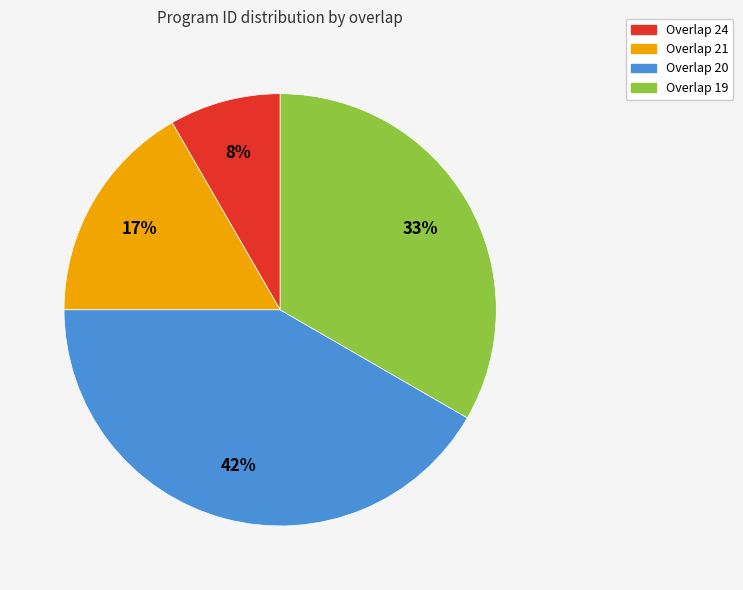

Does any single category account for the majority?

No